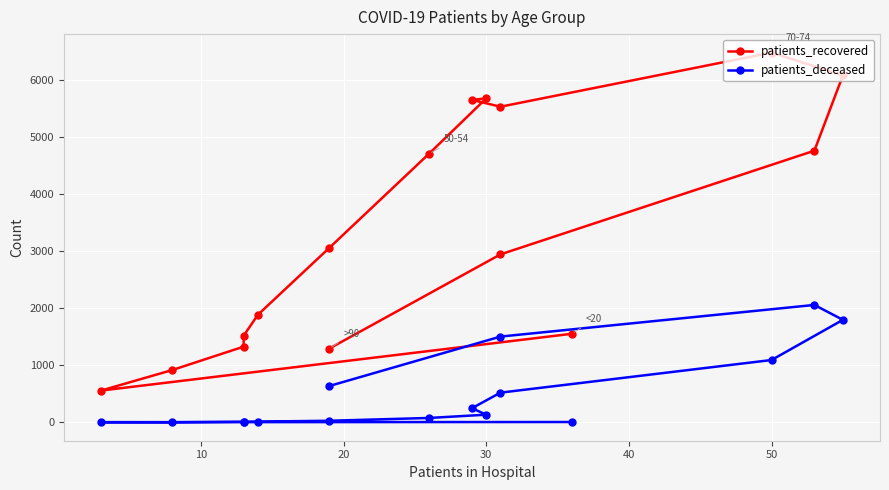

Reading left to right, transcribe all the data shown in this chart.

patients_recovered: 1550	556	916	1325	1516	1884	3053	4703	5670	5643	5524	6471	6072	4754	2940	1291
patients_deceased: 6	3	2	11	10	13	28	77	134	248	520	1091	1794	2055	1501	636